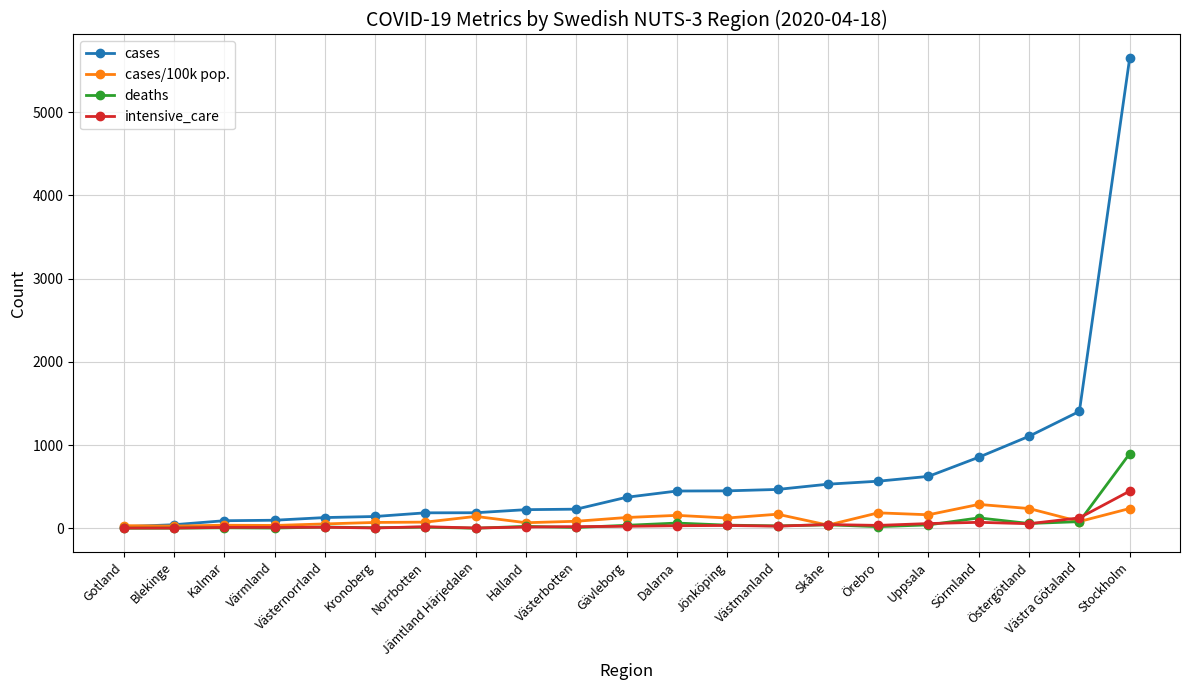

What is the maximum value shown in the chart?

5651.0